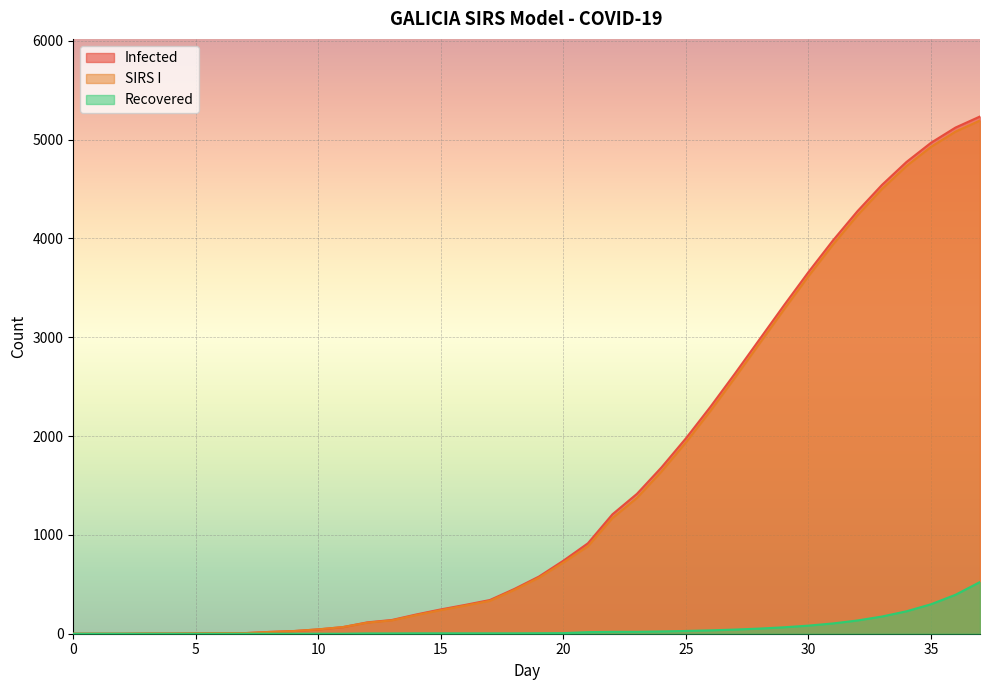

What is the spread (max minus min) of values at 28?

2925